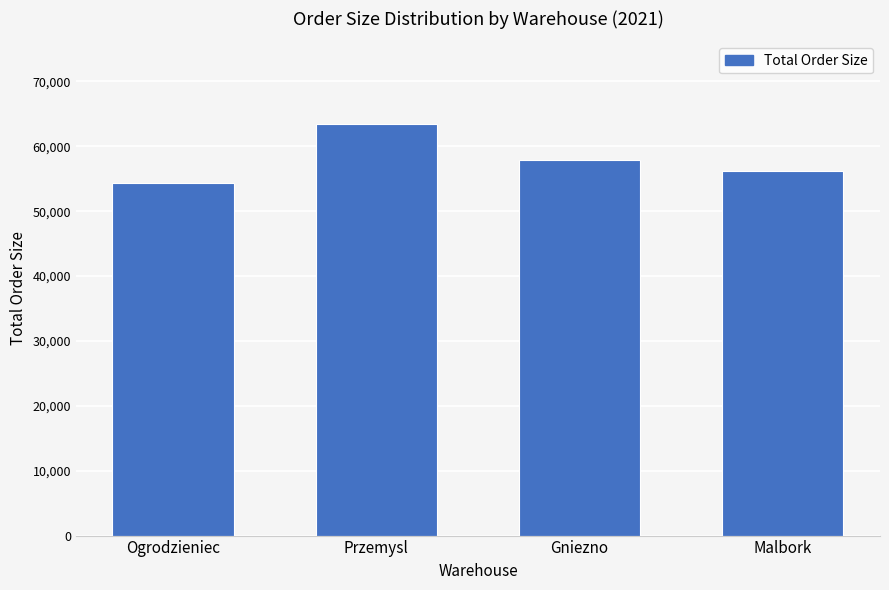

What is the ratio of the value at Gniezno to the value at Przemysl?

0.9